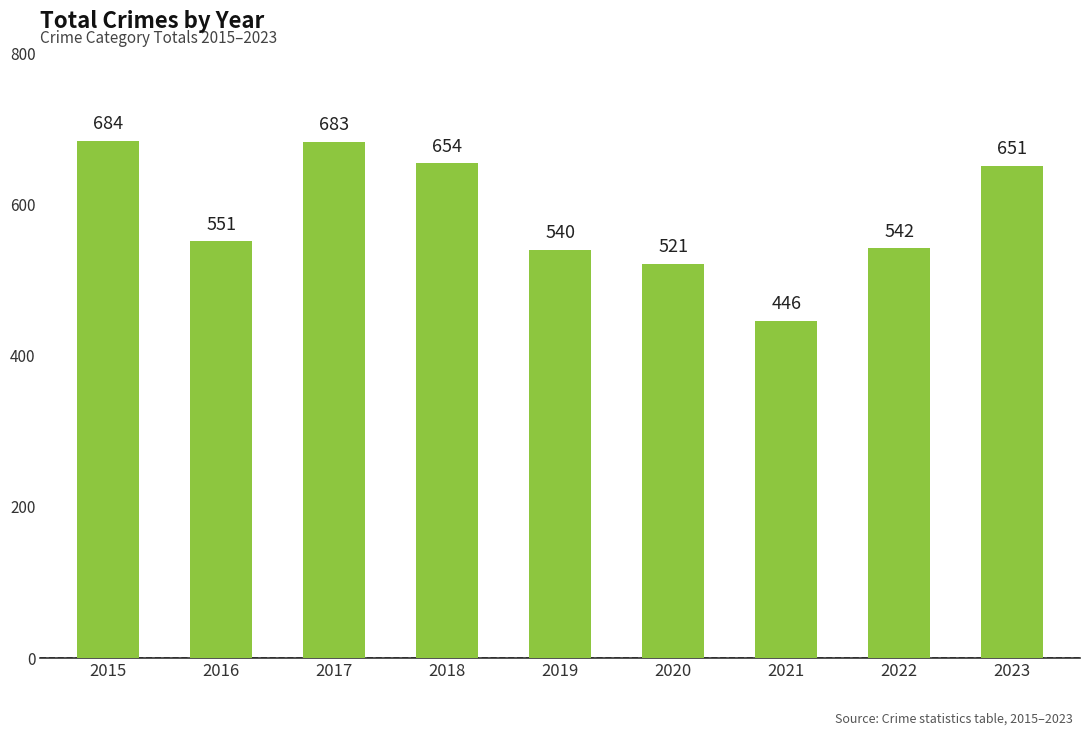

Which category has the lowest value across all series?

2021